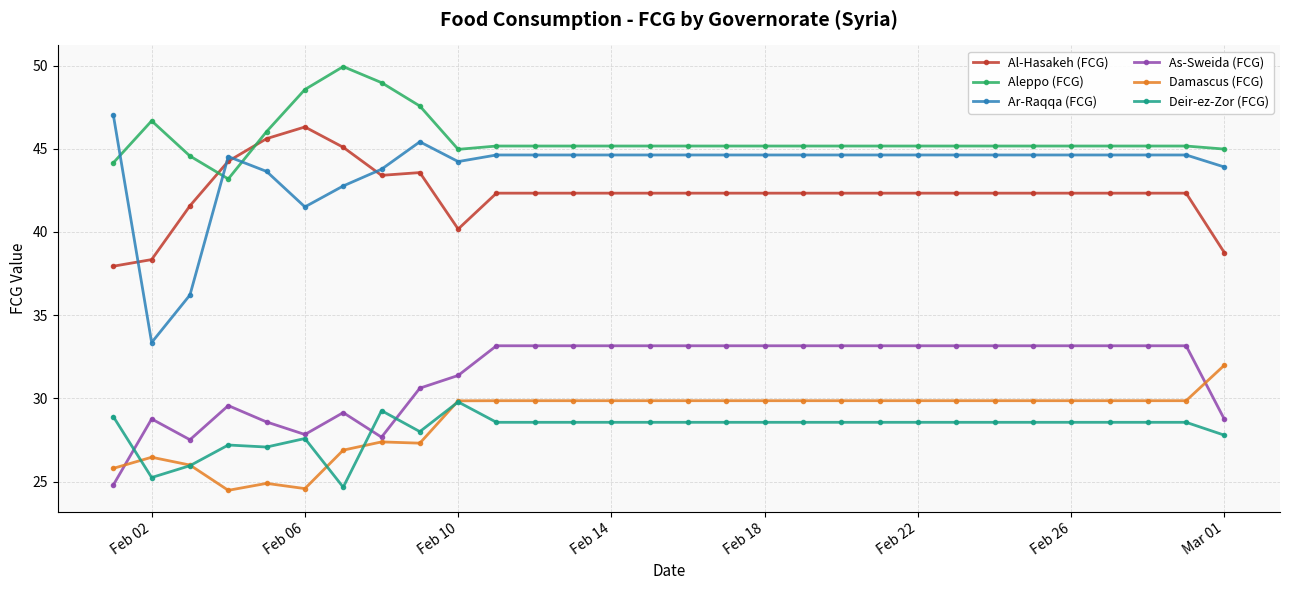

How many lines are shown in the chart?

6